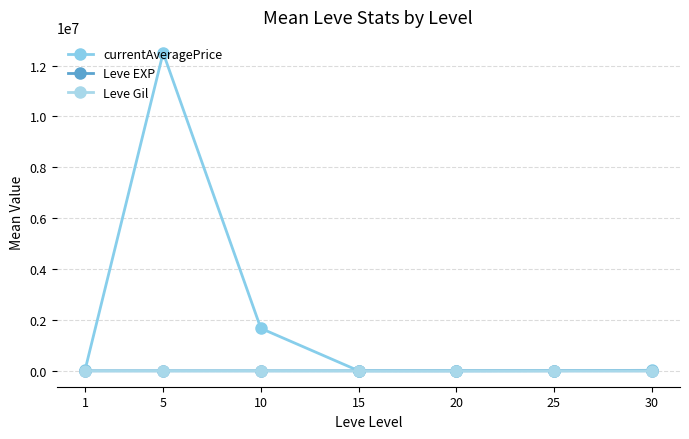

What is the difference between the Leve Gil values at 20 and 30?

105.0